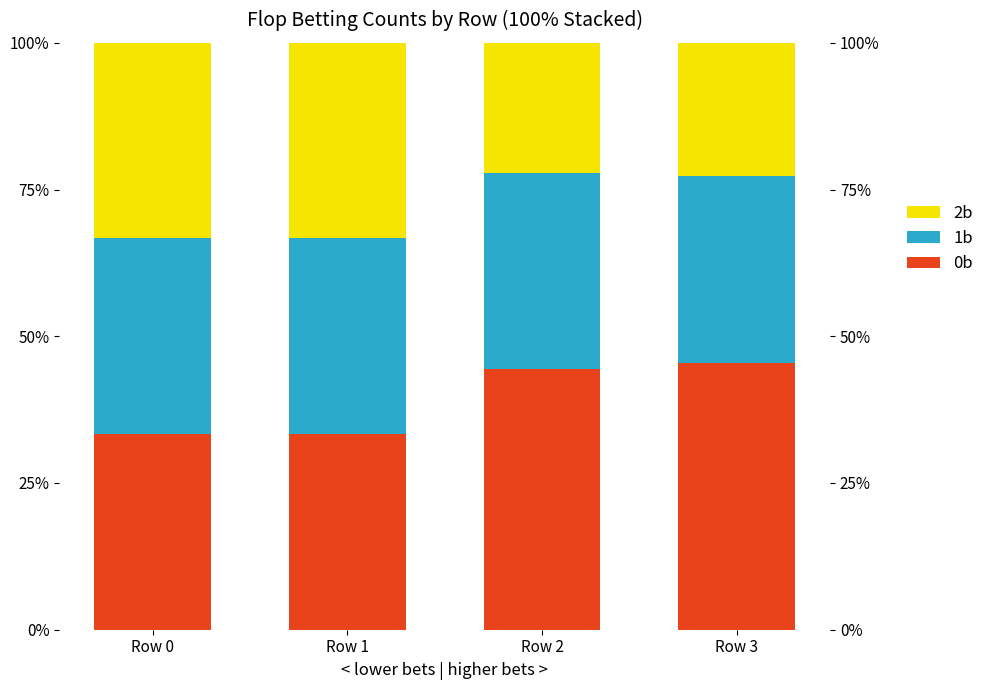

Reading right to left, transcribe all the data shown in this chart.

0b: Row 3=0.5	Row 2=0.4	Row 1=0.3	Row 0=0.3
1b: Row 3=0.3	Row 2=0.3	Row 1=0.3	Row 0=0.3
2b: Row 3=0.2	Row 2=0.2	Row 1=0.3	Row 0=0.3